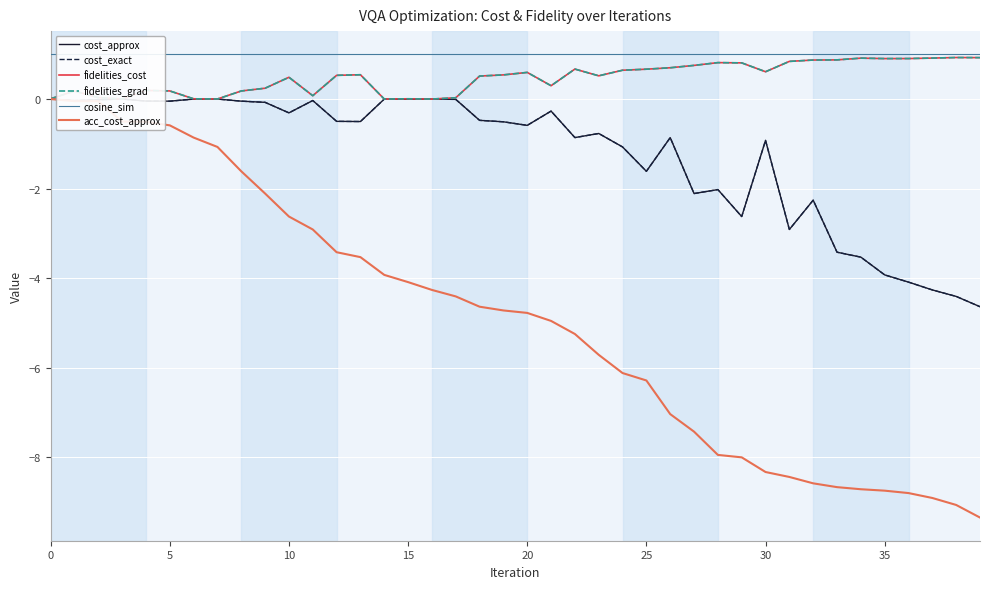

What is the average value of the cost_approx series?

-1.2